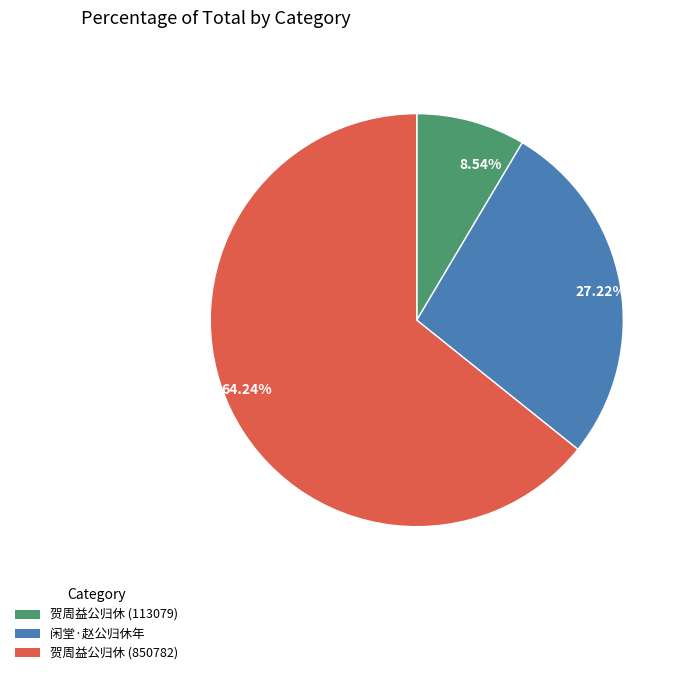

Which slice is the largest?

贺周益公归休 (850782)